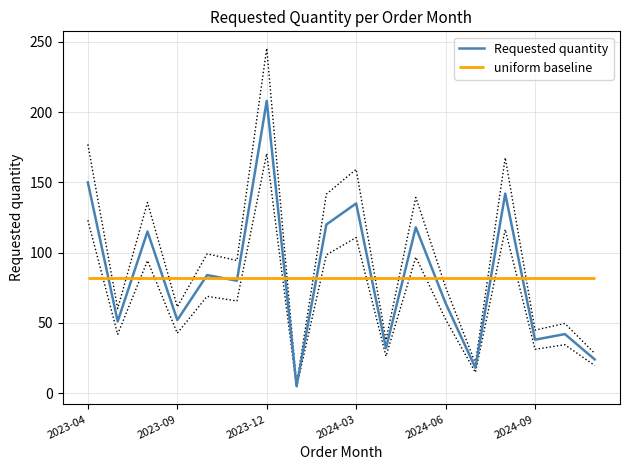

How many lines are shown in the chart?

1